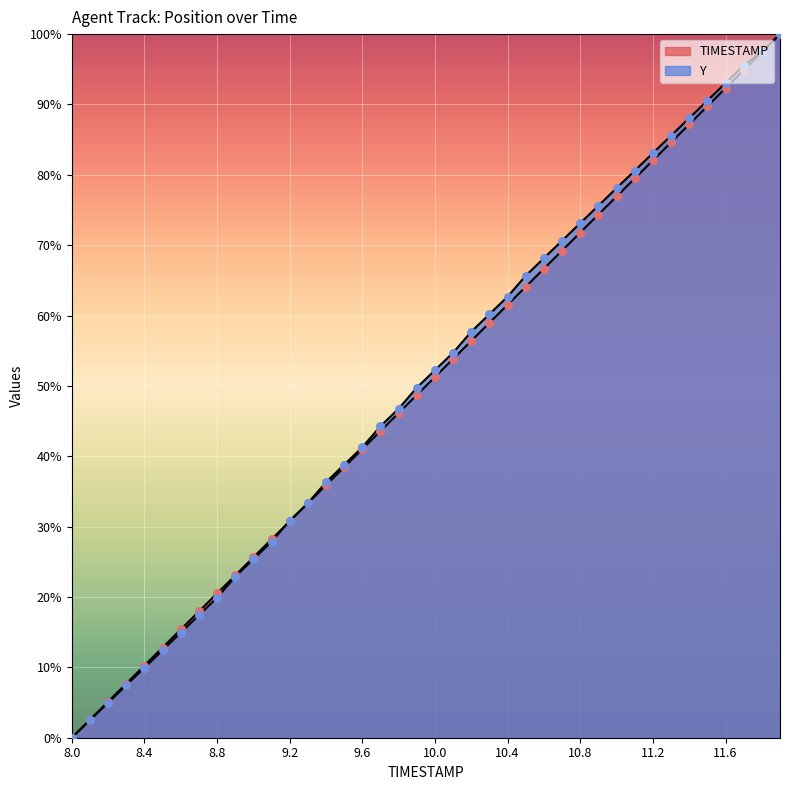

Which series contains the lowest Y value?

TIMESTAMP